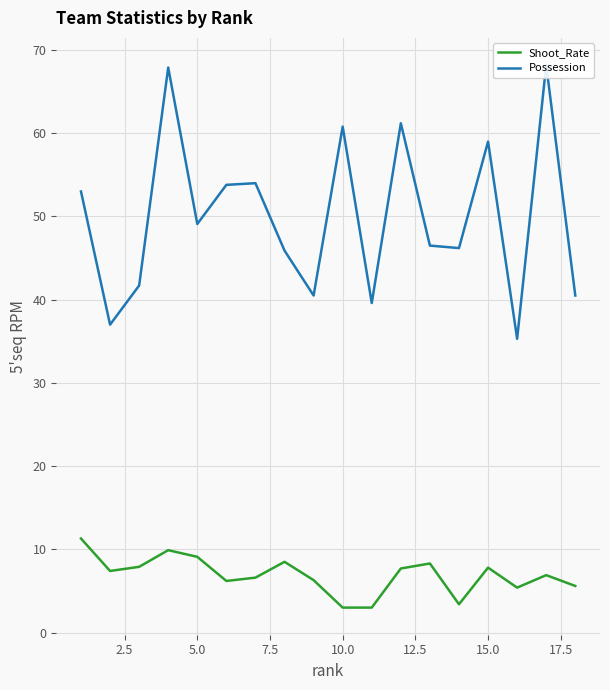

True or false: Shoot_Rate has more than 1 interior local peaks.

True